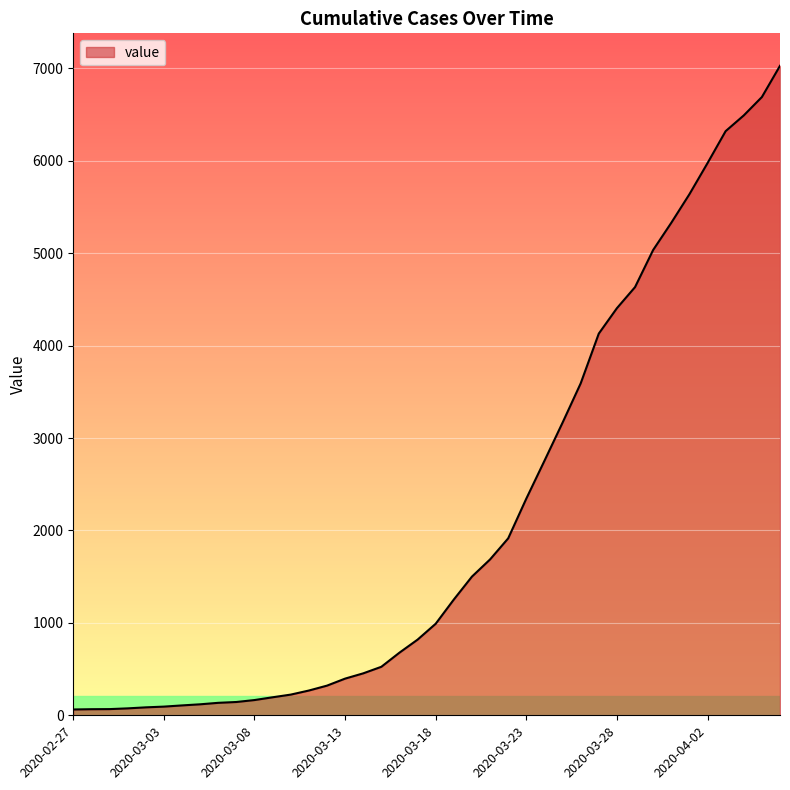

What is the greatest value displayed?

7029